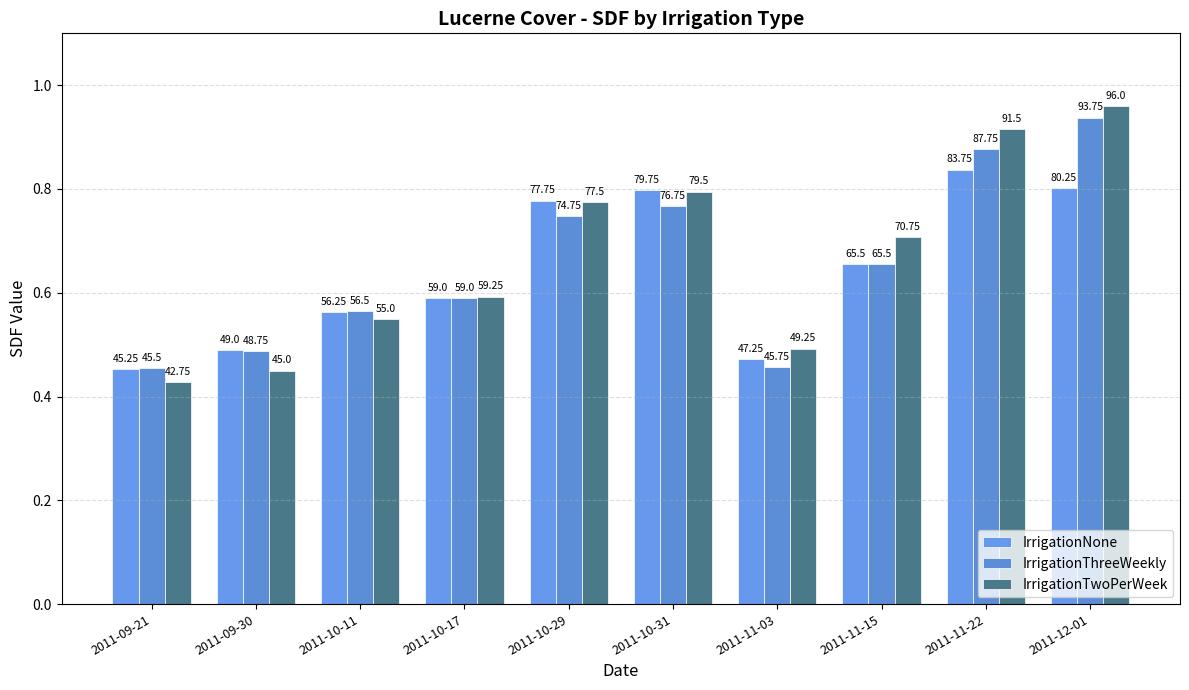

How many bars are there in total?

30